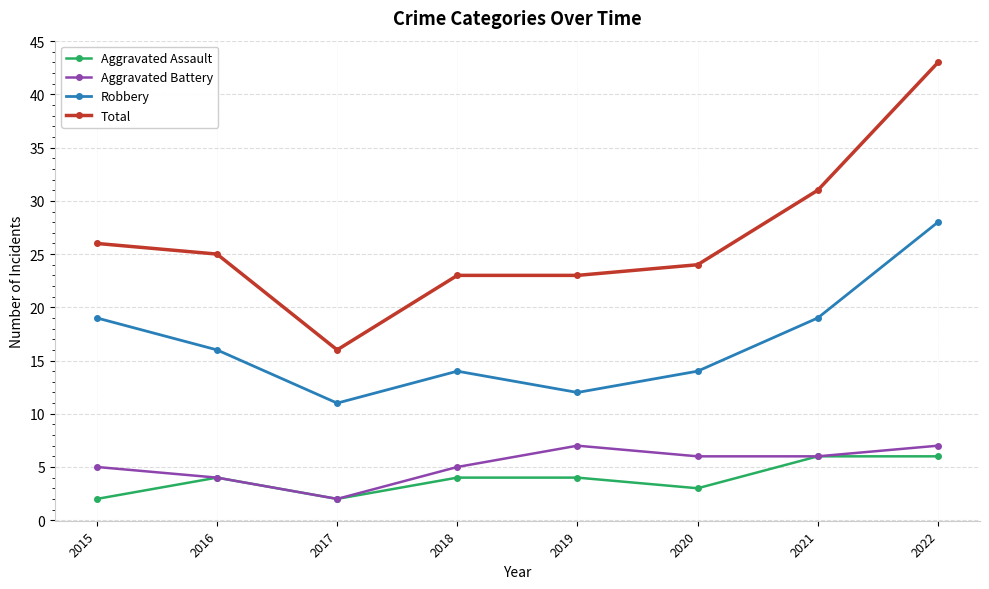

Is this an area chart (filled region under the line)?

No